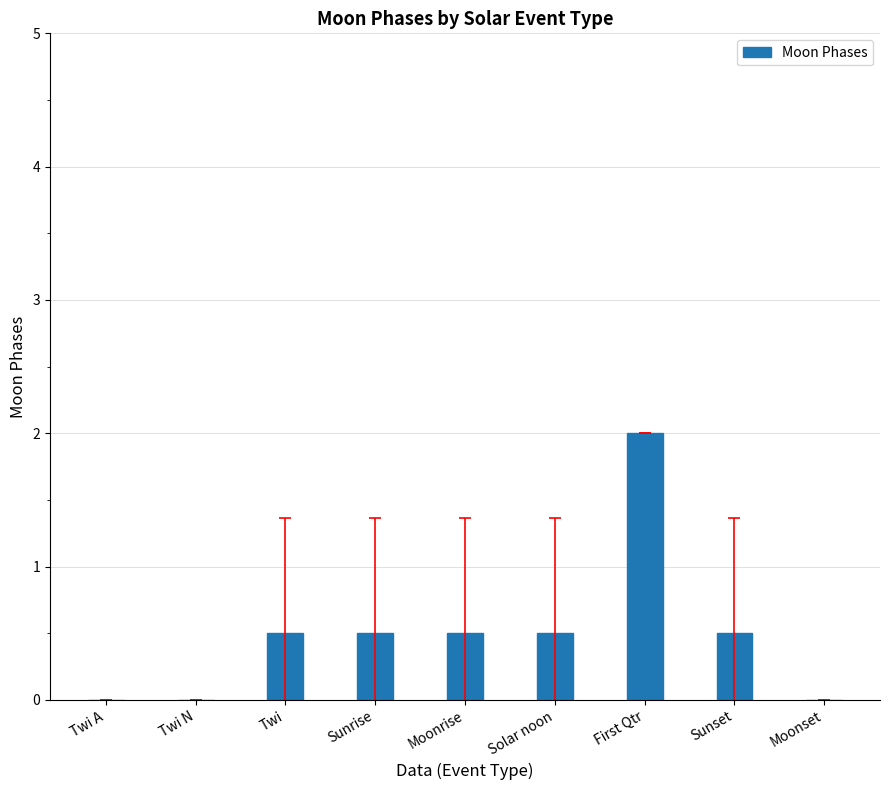

What is the greatest value displayed?

2.0